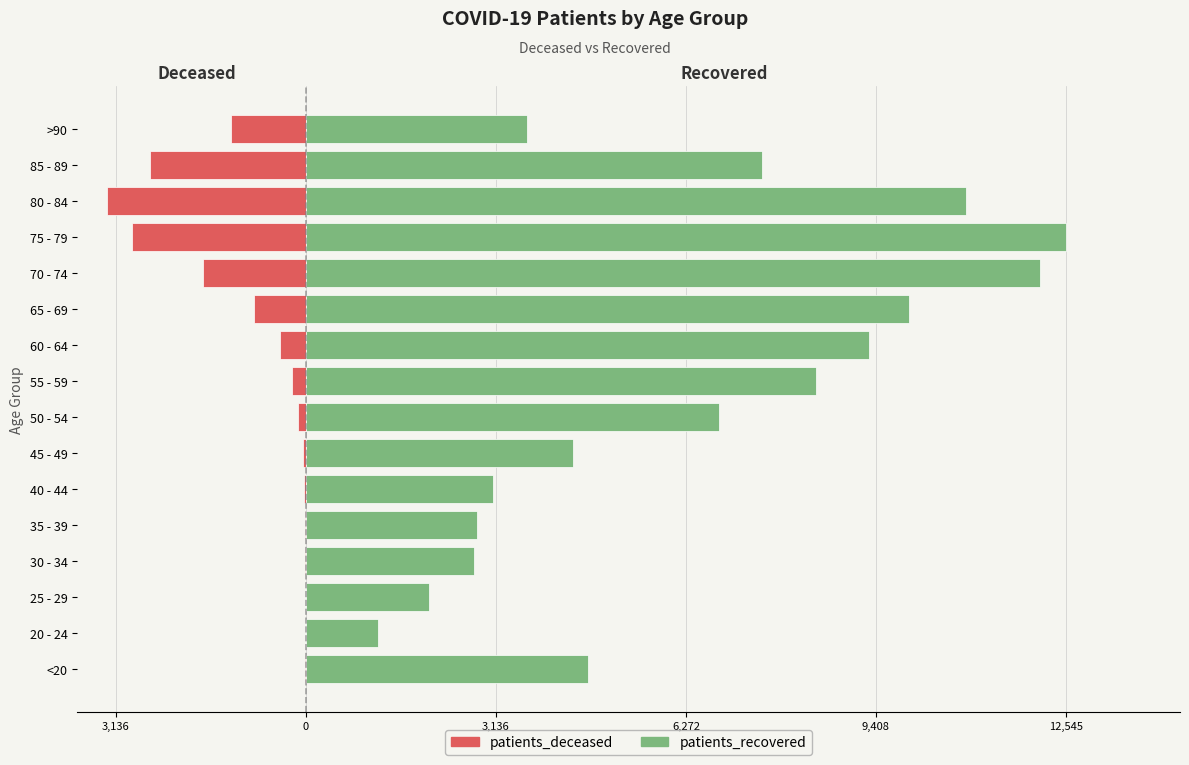

What is the sum of all patients_deceased values?

-13403